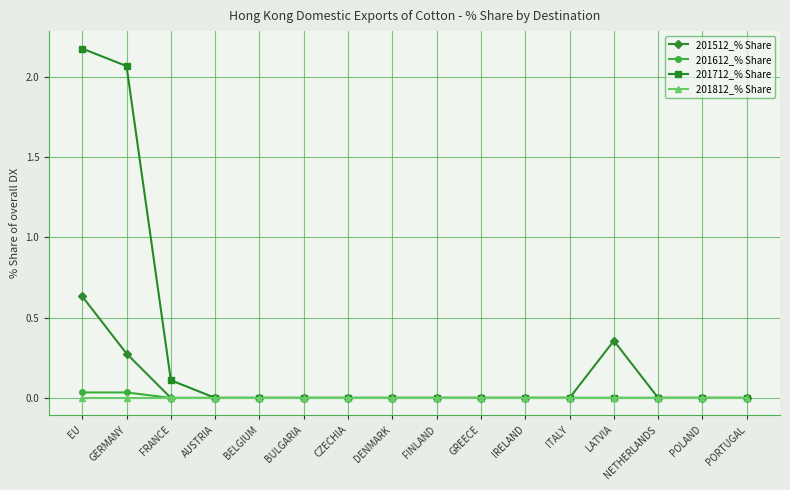

Is it true that 201712_% Share equals -1.4 at DENMARK?

False